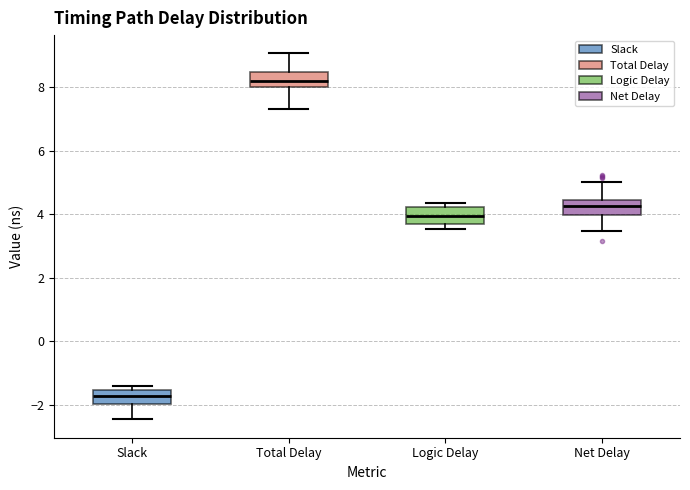

Which box has the lowest median line?

Slack